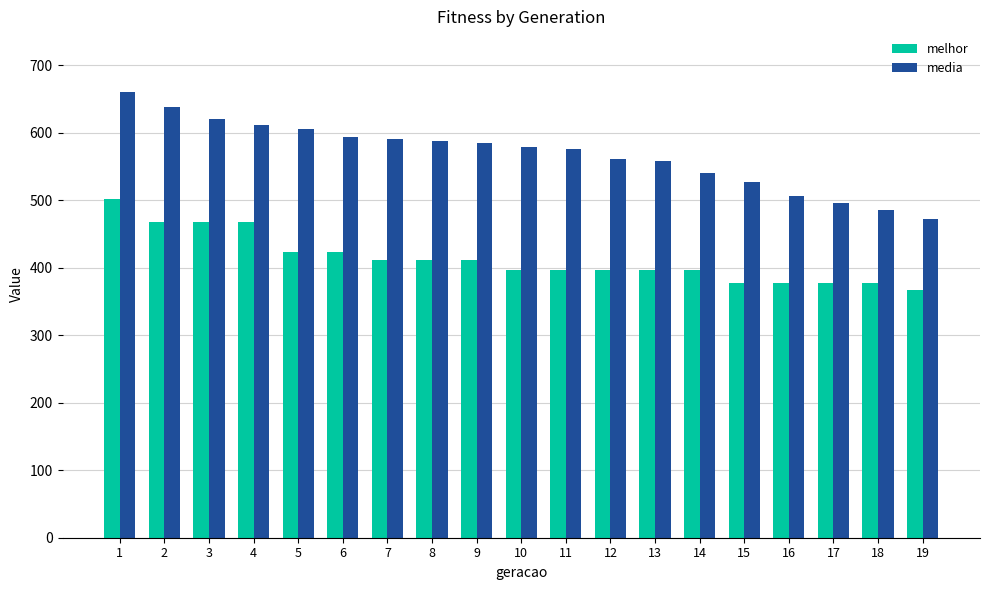

At which label does media reach its minimum?

19